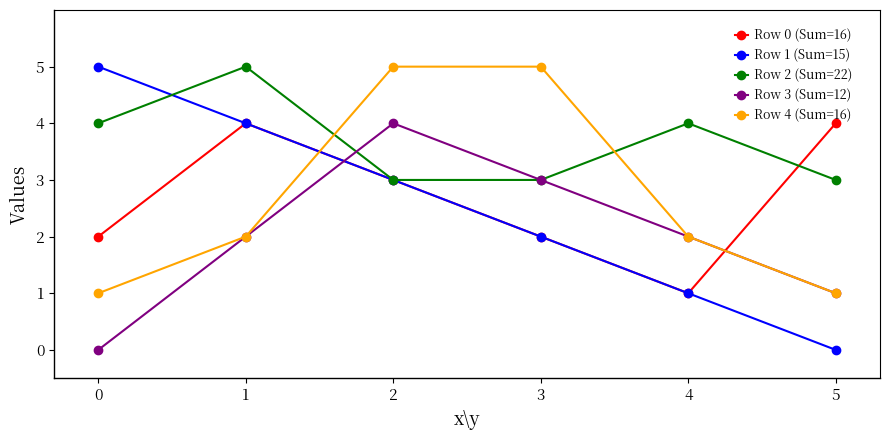

What is the difference between the Row 4 (Sum=16) values at 4 and 2?

3